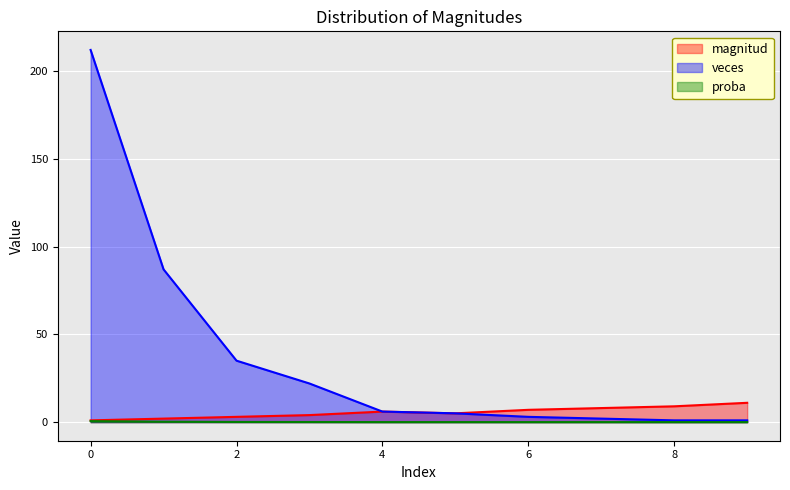

What is the greatest value displayed?

212.0